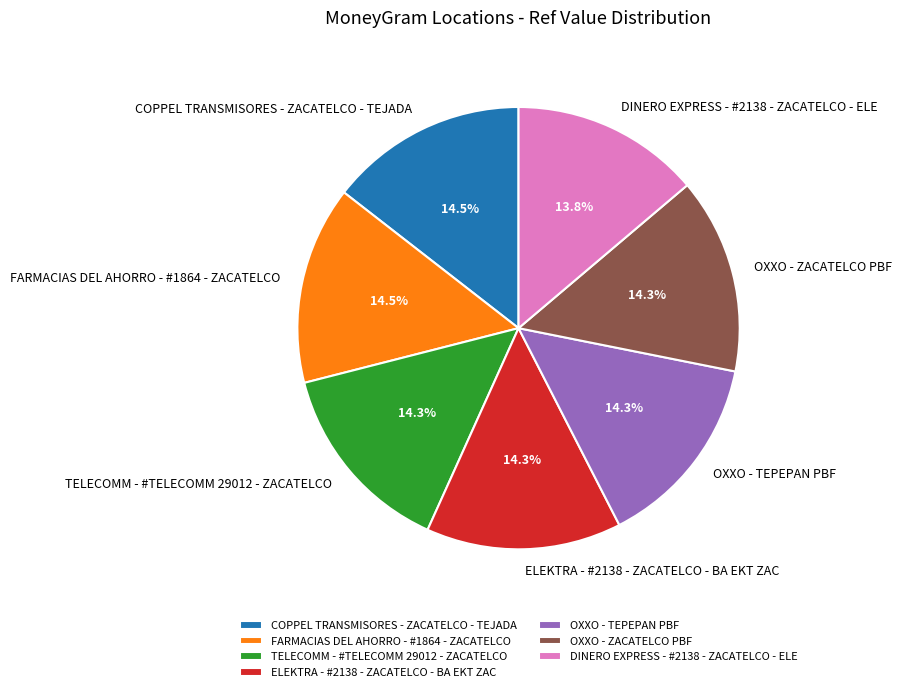

Is there any slice that represents more than half of the pie?

No